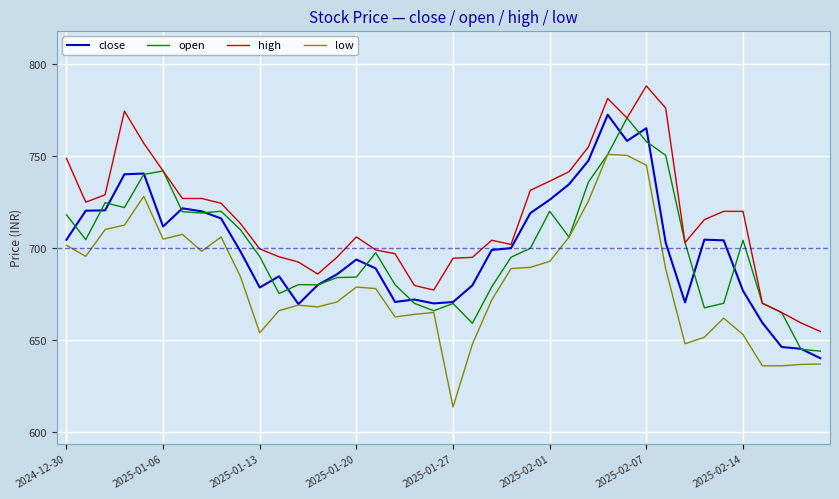

True or false: high and low cross at least once.

False